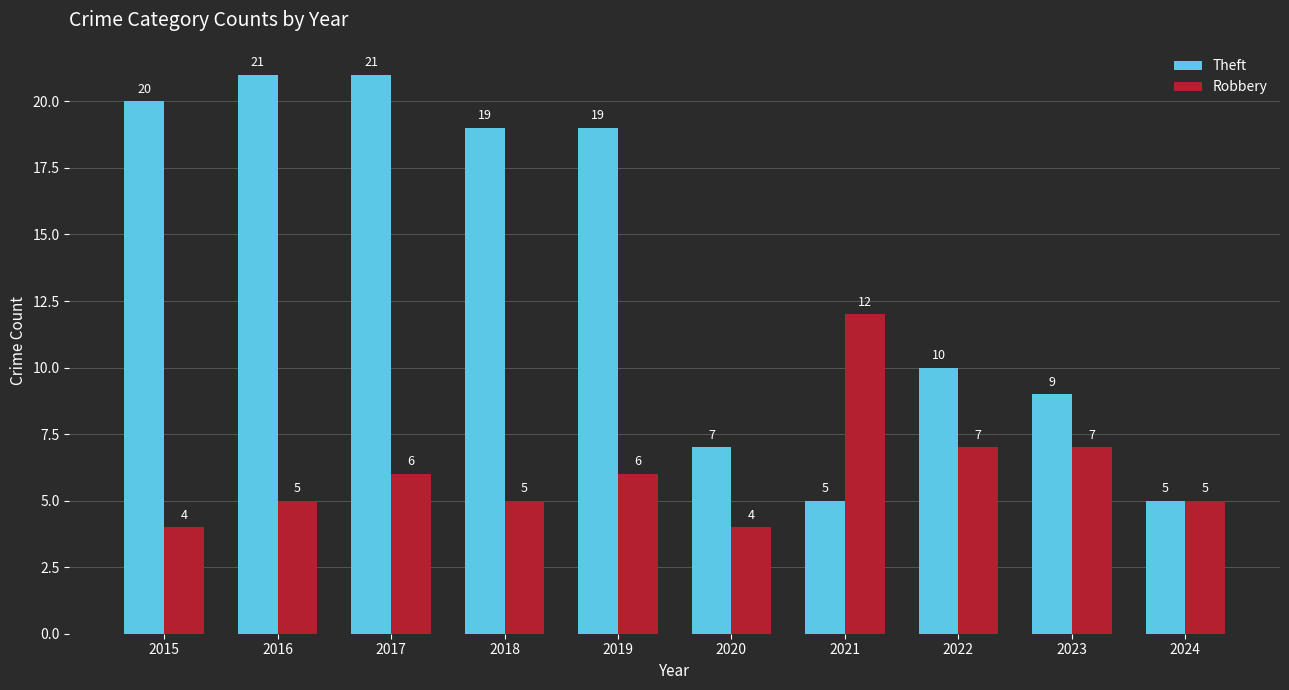

At which category is the sum across all series the highest?

2017